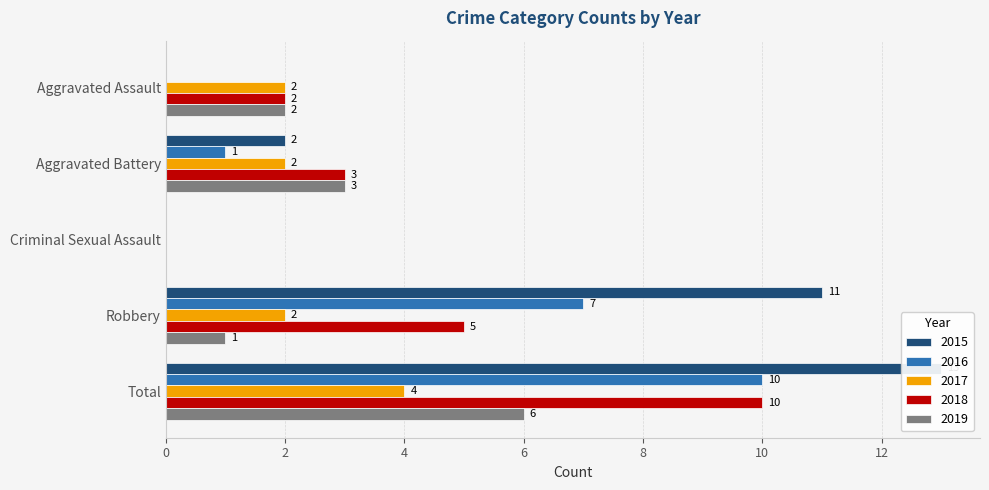

Reading left to right, transcribe all the data shown in this chart.

2015: 0	2	0	11	13
2016: 0	1	0	7	10
2017: 2	2	0	2	4
2018: 2	3	0	5	10
2019: 2	3	0	1	6